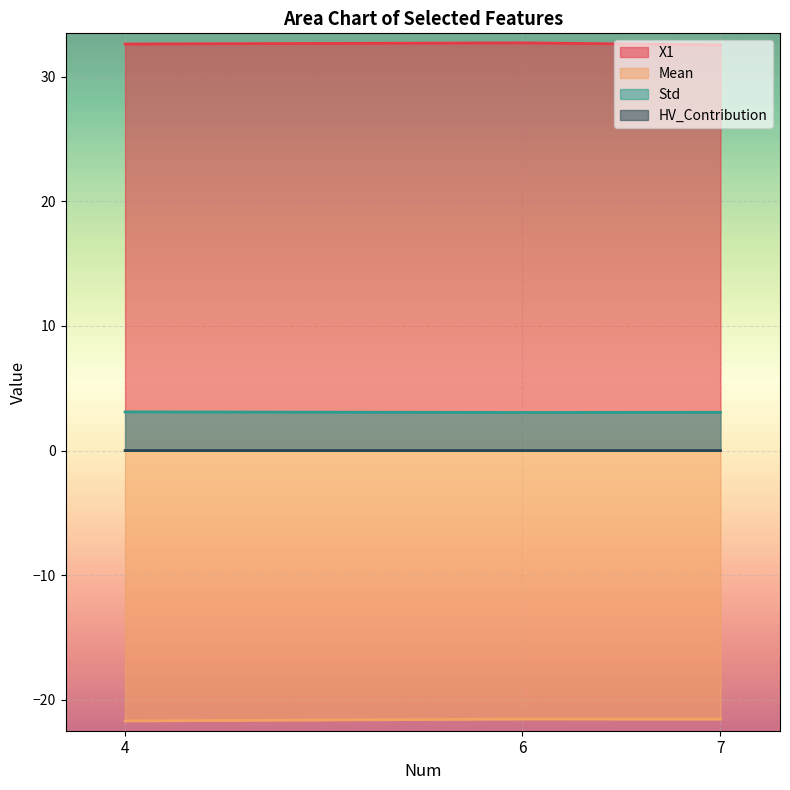

At which category is the sum across all series the highest?

6